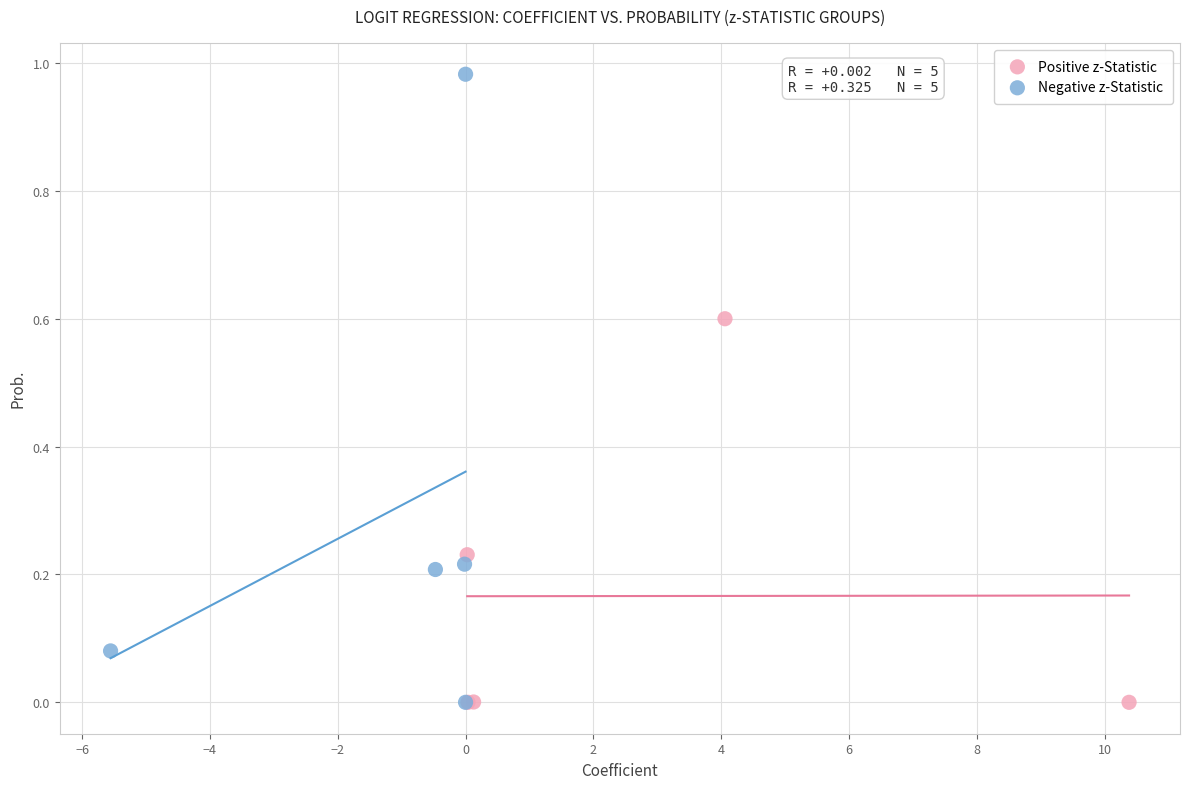

Which series has the largest Y range (max minus min)?

Negative z-Statistic